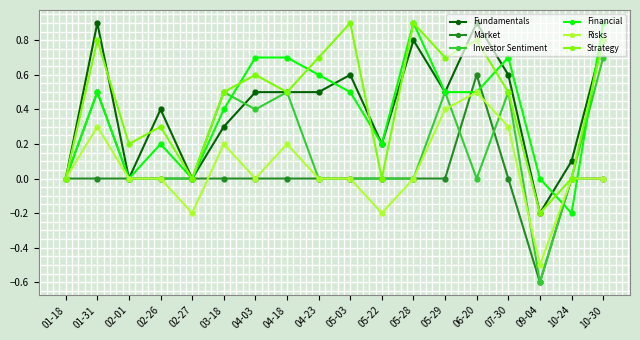

The value of Financial at 10-24 is -0.1. True or false?

False